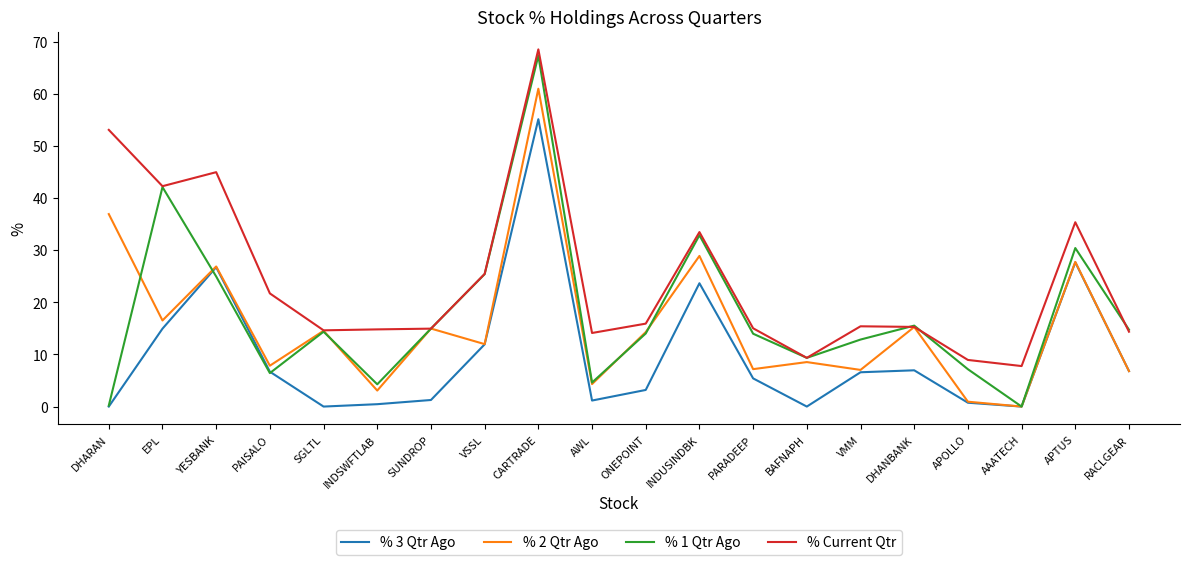

What is the sum of all % 2 Qtr Ago values?

314.6